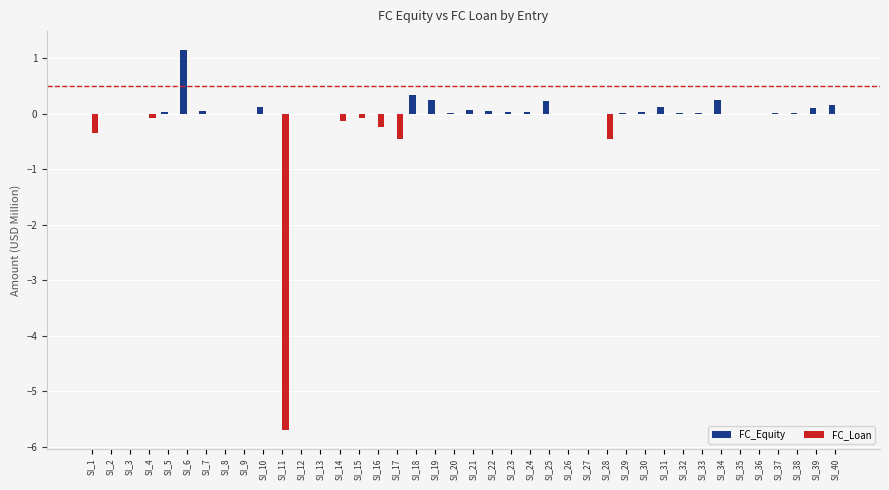

How many groups of bars are there?

40